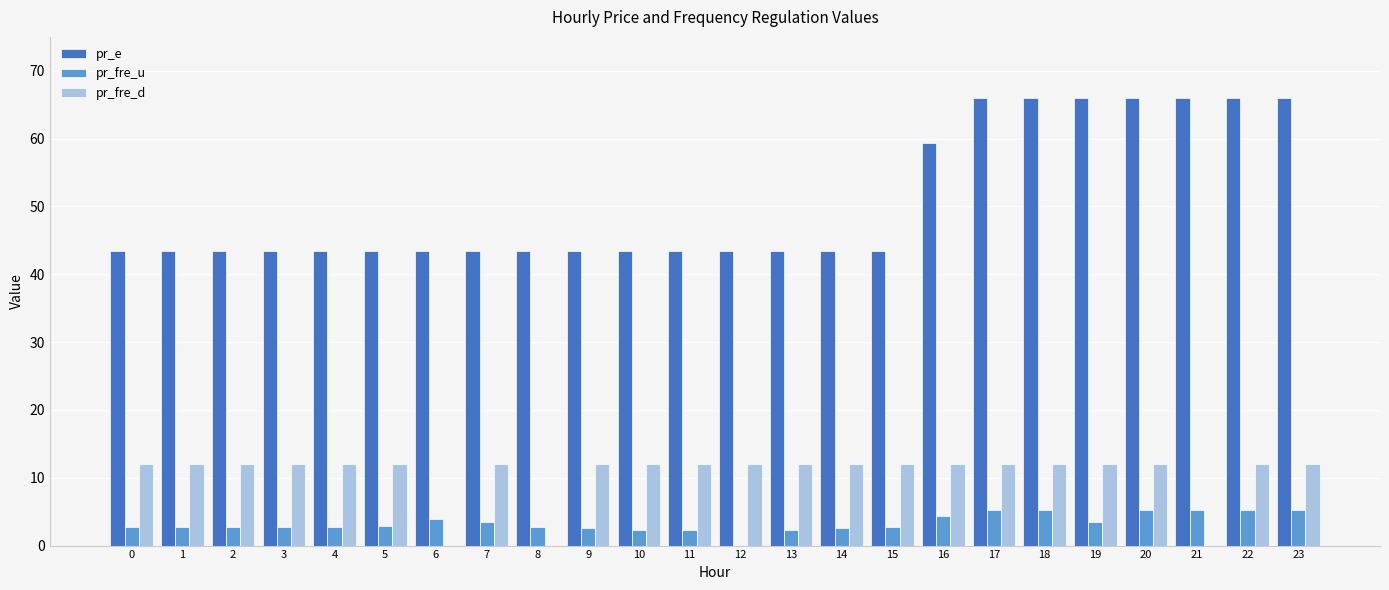

Between 6 and 10, which series saw the biggest shift?

pr_fre_d